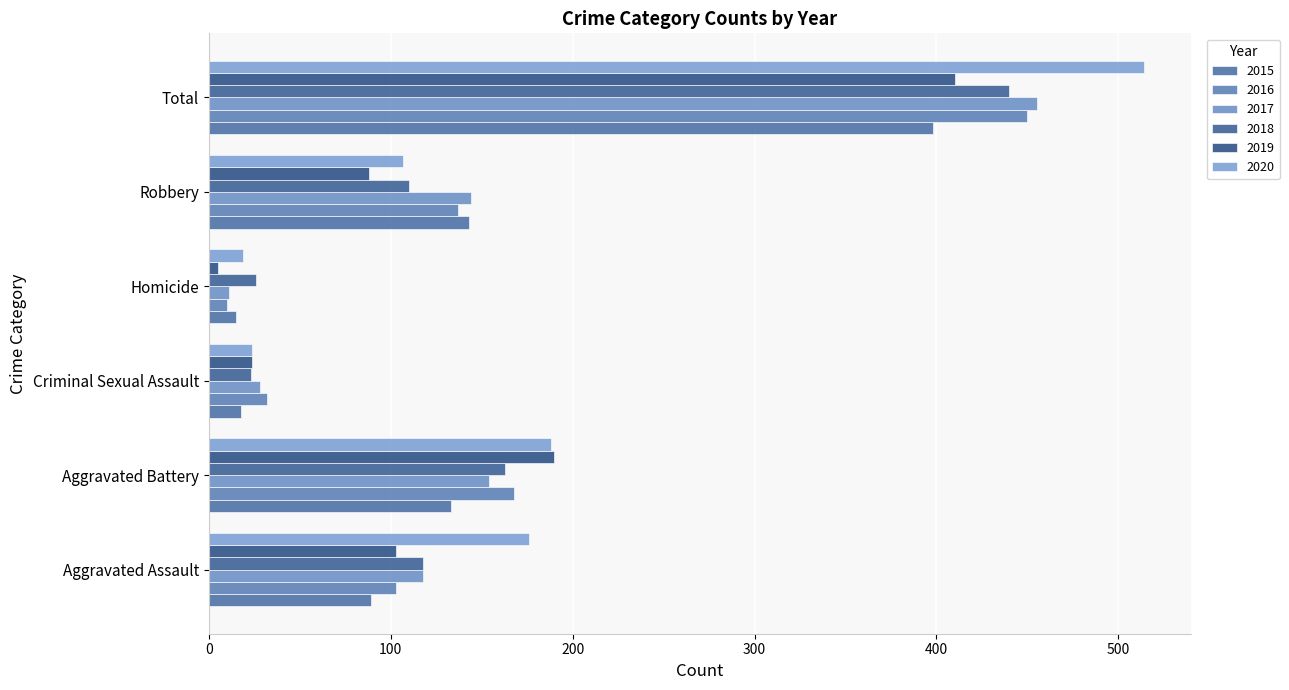

Is it true that 2015 equals 398 at Total?

True